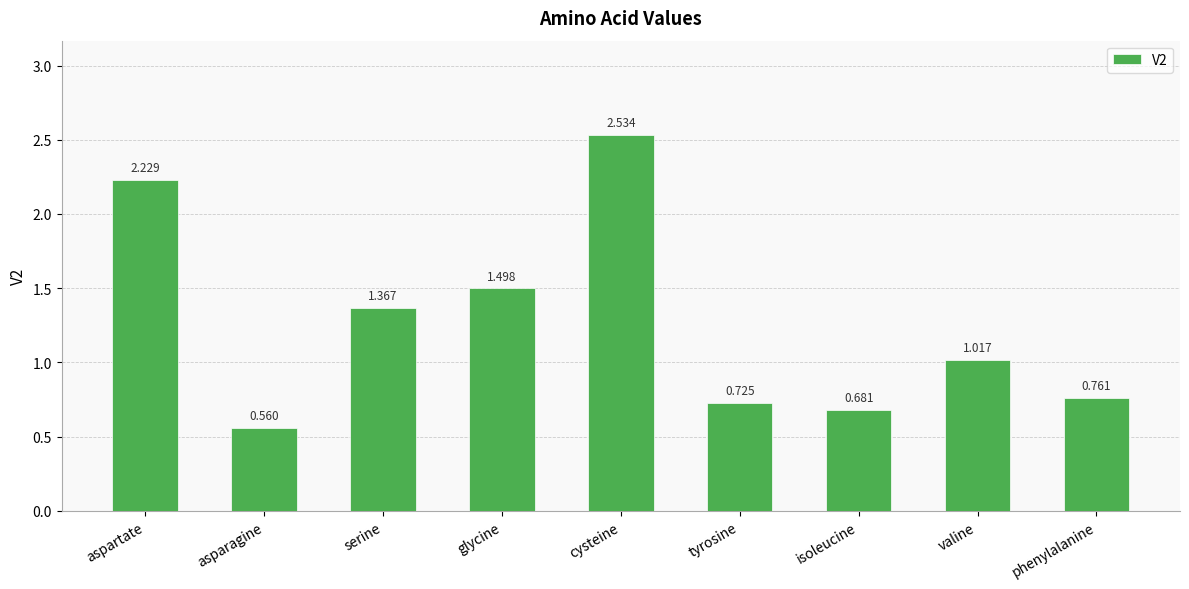

Between valine and tyrosine, which is larger?

valine